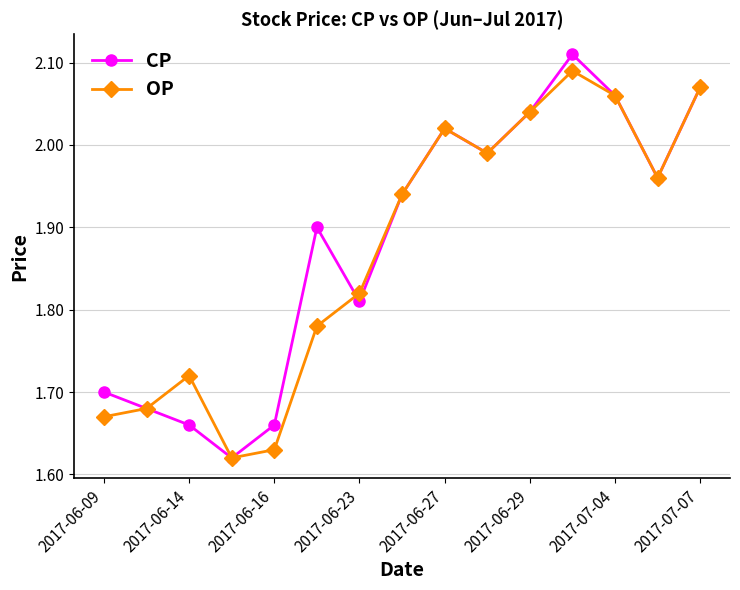

In CP, how many points are lower than both neighbors (excluding endpoints)?

4